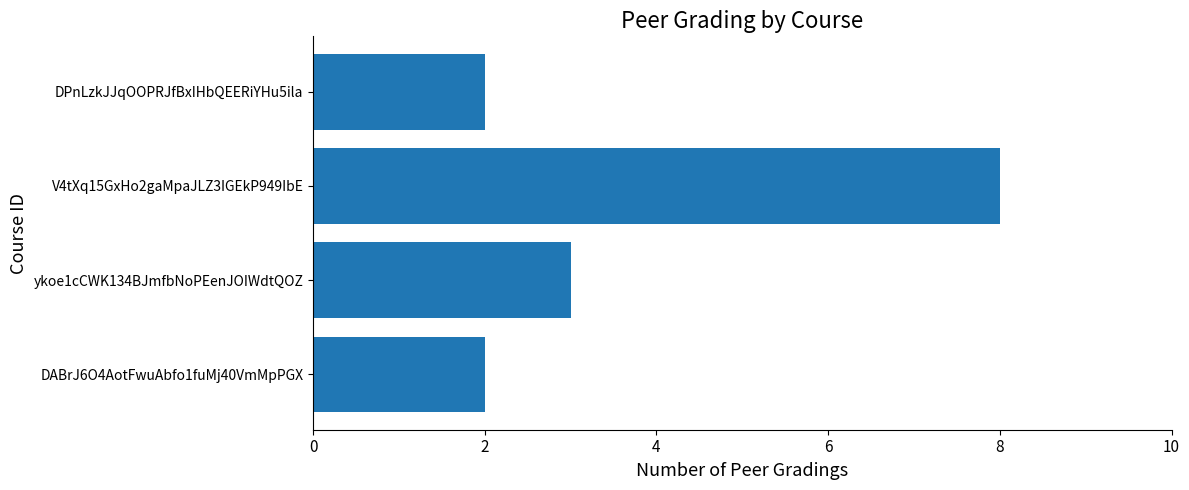

Is it true that the value at DPnLzkJJqOOPRJfBxIHbQEERiYHu5ila is 2?

True